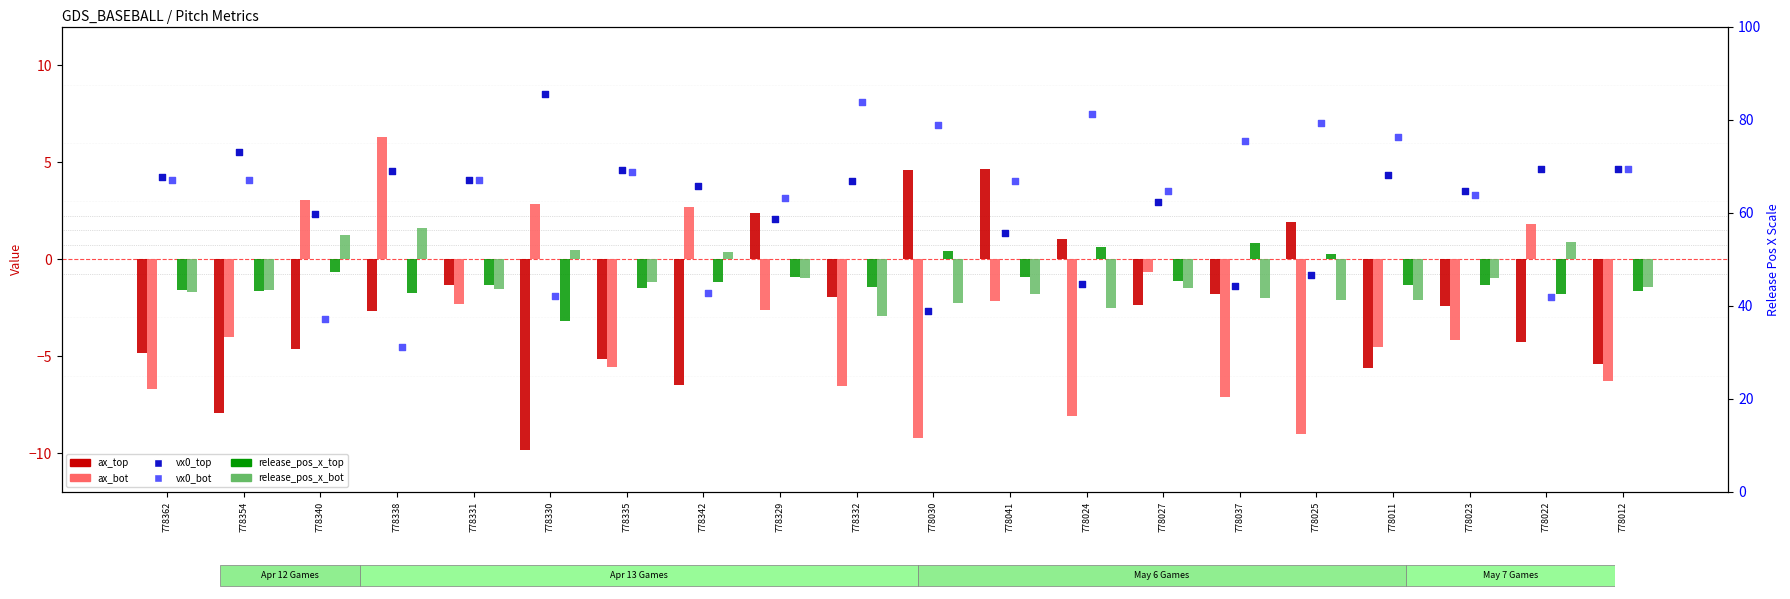

Which series contains the highest Y value?

vx0_top